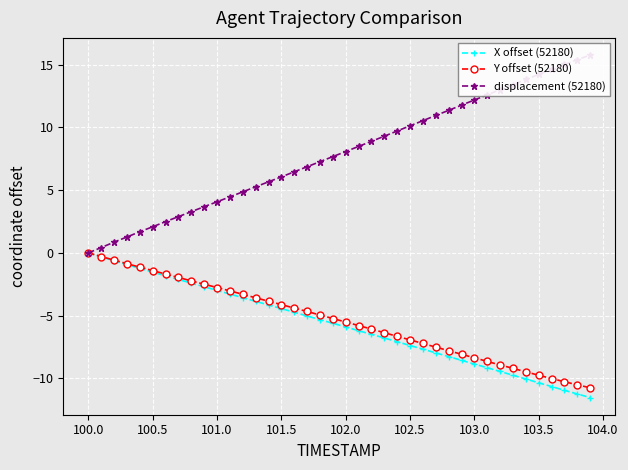

Which series has the widest spread of values?

displacement (52180)